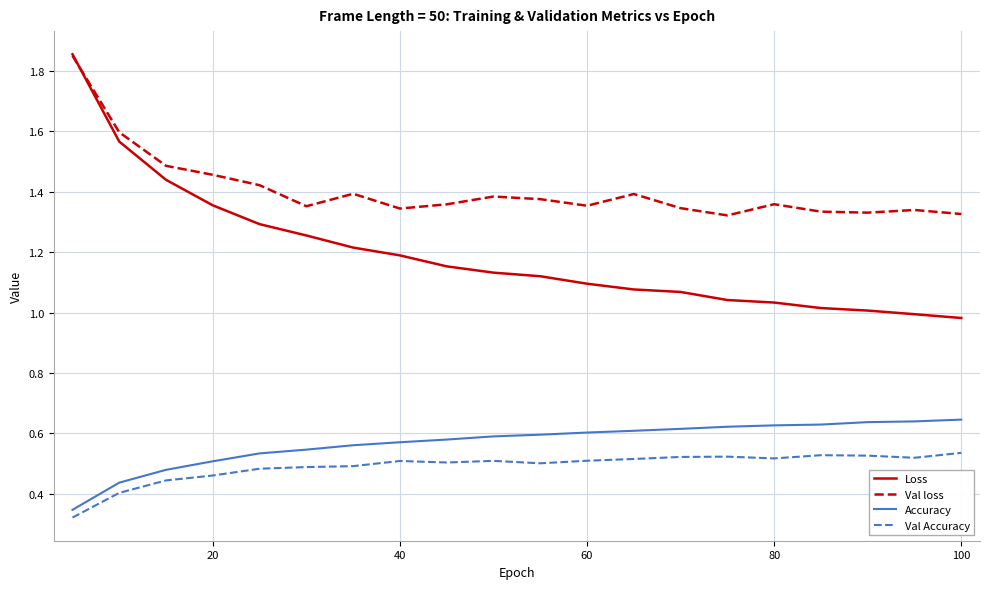

True or false: Val Accuracy and Val loss cross at least once.

False